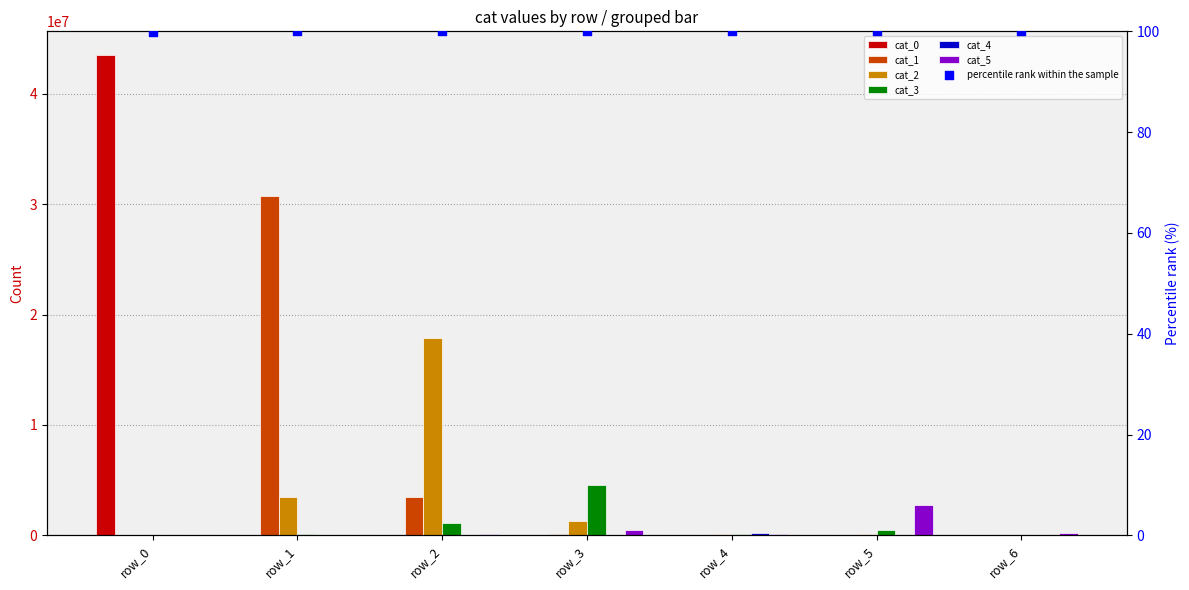

Is the value of cat_1 at row_2 greater than the value of cat_4 at row_3?

Yes